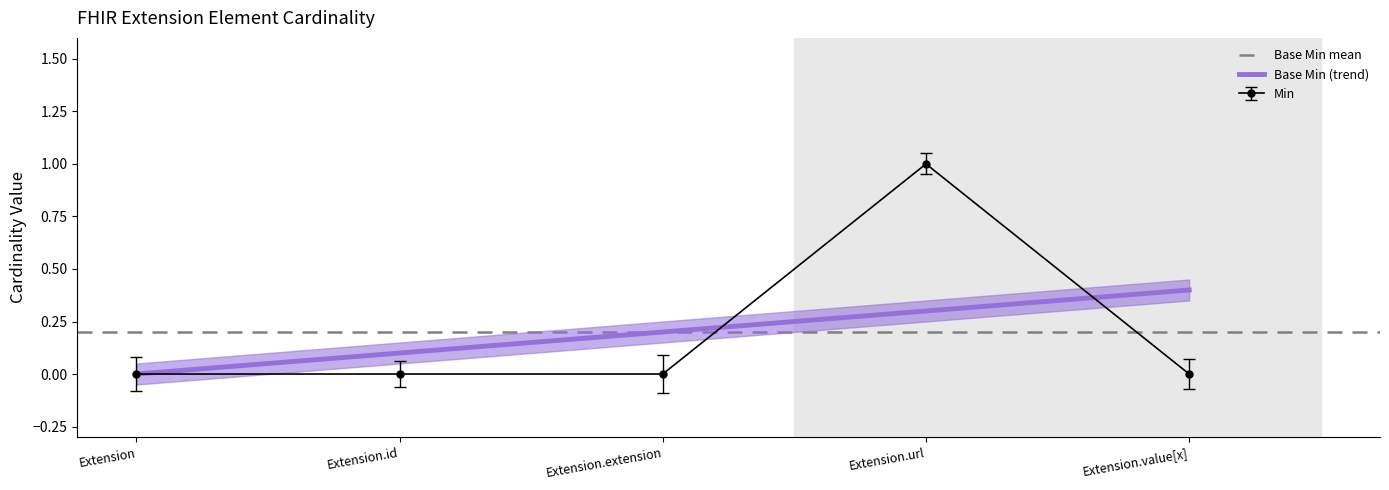

Which category has the highest value in the Min series?

Extension.url